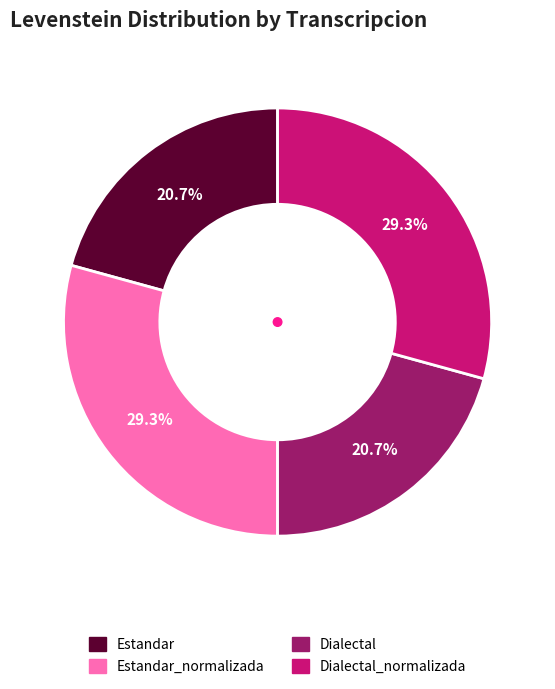

What is the ratio of the value at Dialectal to the value at Estandar?

1.0